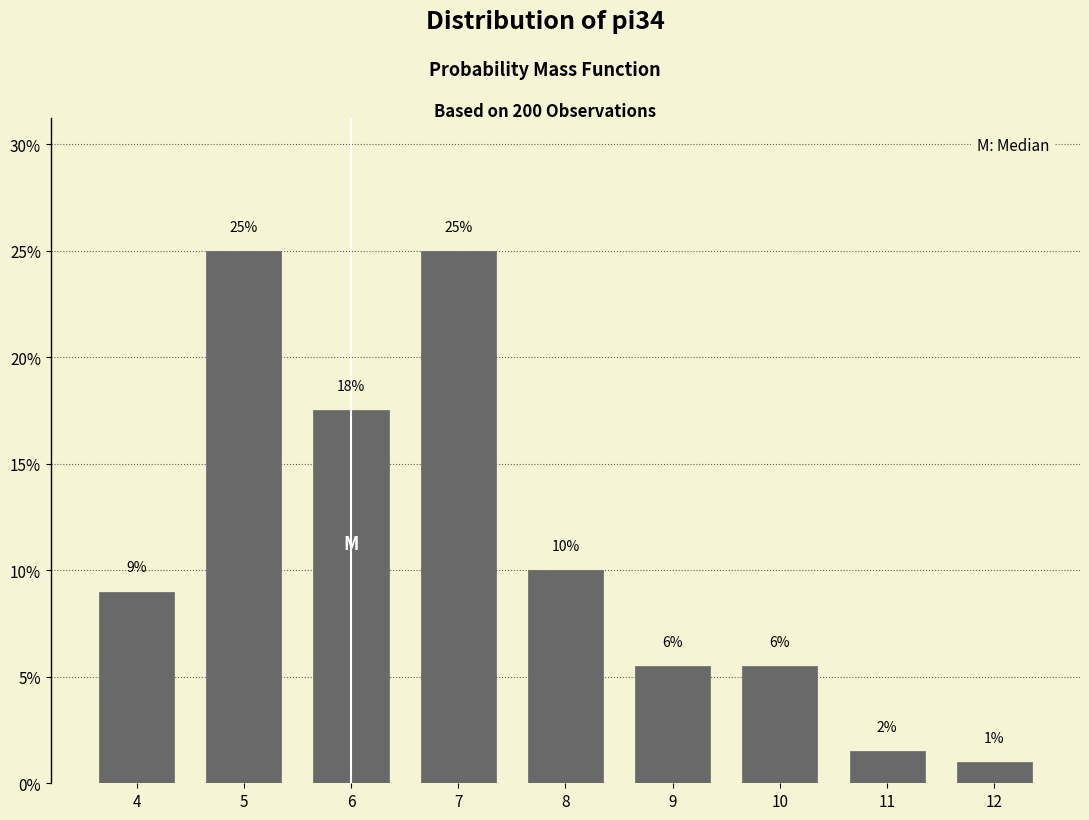

What is the difference between the values at 4 and 5?

16.0